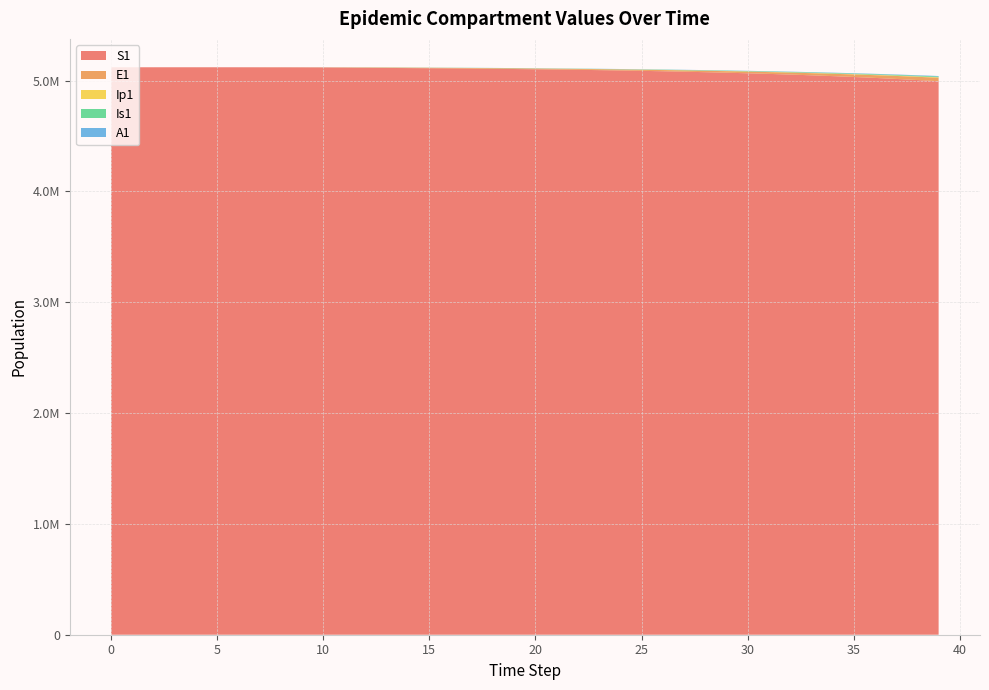

Reading left to right, what are all the values shown in this chart?

S1: 5120500.0	5120492.7	5120483.3	5120468.1	5120442.4	5120398.2	5120322.0	5120190.6	5119964.0	5119573.4	5118899.8	5117738.6	5115737.1	5114375.4	5113114.3	5111708.1	5110162.3	5108471.7	5106626.6	5104614.4	5102420.7	5100029.7	5097424.0	5094584.8	5091491.5	5088122.0	5084452.4	5080456.5	5076106.4	5071371.6	5066219.5	5060614.8	5054519.4	5047892.5	5040690.3	5032865.7	5024368.5	5015144.8	5005137.4	4994285.3
E1: 0.0	6.4	13.2	23.4	40.6	70.1	120.8	208.4	359.3	619.5	1068.2	1841.6	3174.6	3578.2	3829.4	4147.2	4511.2	4914.9	5357.6	5840.9	6367.7	6941.7	7566.6	8246.8	8987.2	9792.6	10668.7	11621.3	12656.7	13781.8	15003.7	16330.3	17769.9	19331.2	21023.6	22856.9	24841.5	26988.4	29309.0	31815.2
Ip1: 0.0	0.5	1.4	2.7	4.9	8.5	14.7	25.4	43.8	75.6	130.3	224.7	387.4	482.3	517.9	558.7	606.1	659.4	718.4	783.0	853.6	930.6	1014.4	1105.7	1205.1	1313.2	1430.8	1558.7	1697.8	1849.0	2013.2	2191.6	2385.2	2595.2	2823.0	3069.9	3337.2	3626.6	3939.5	4277.7
Is1: 5.0	4.1	4.1	5.1	7.5	11.9	19.8	33.6	57.5	98.8	170.1	293.1	505.2	653.2	767.9	863.2	952.7	1043.9	1140.4	1244.4	1357.3	1480.1	1613.7	1759.2	1917.7	2090.1	2277.8	2482.0	2704.2	2945.7	3208.3	3493.6	3803.5	4140.0	4505.1	4901.2	5330.6	5795.8	6299.5	6844.4
A1: 0.0	0.3	1.0	2.1	4.1	7.4	13.1	22.8	39.5	68.3	117.8	203.2	350.5	444.8	501.0	552.6	605.2	661.0	721.2	786.6	857.8	935.3	1019.6	1111.5	1211.5	1320.3	1438.8	1567.6	1707.7	1860.0	2025.6	2205.4	2400.7	2612.6	2842.6	3091.9	3362.0	3654.6	3971.2	4313.6